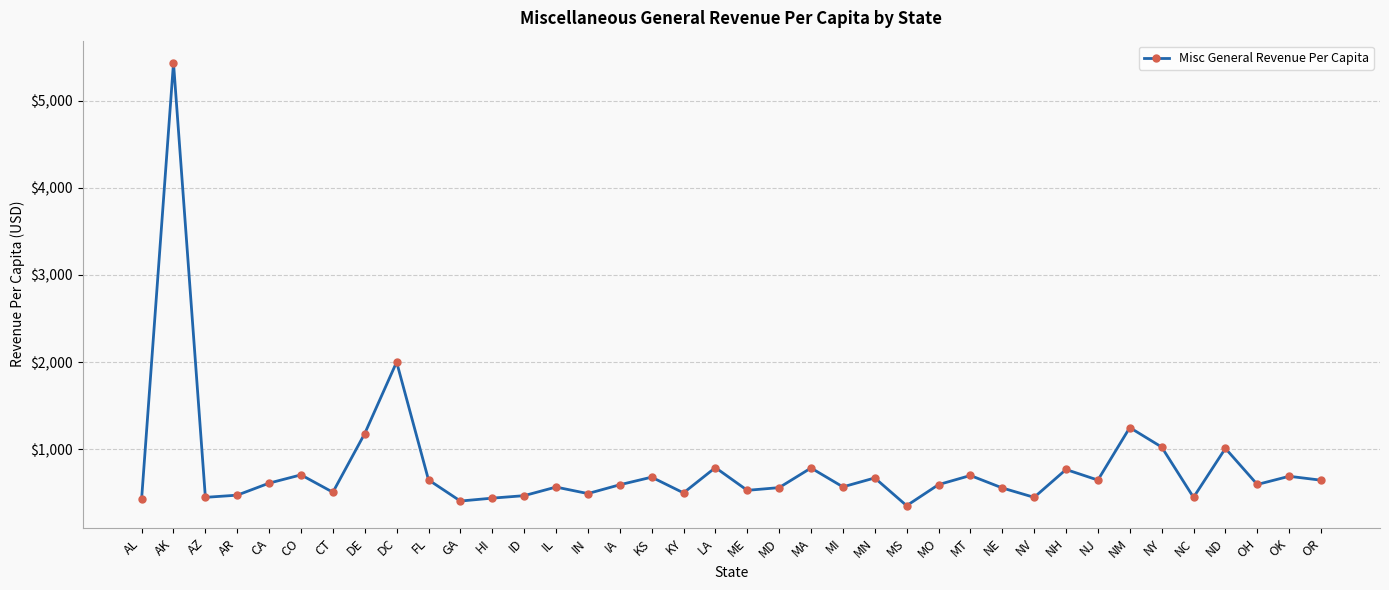

Is it true that the value at FL is 135.7?

False